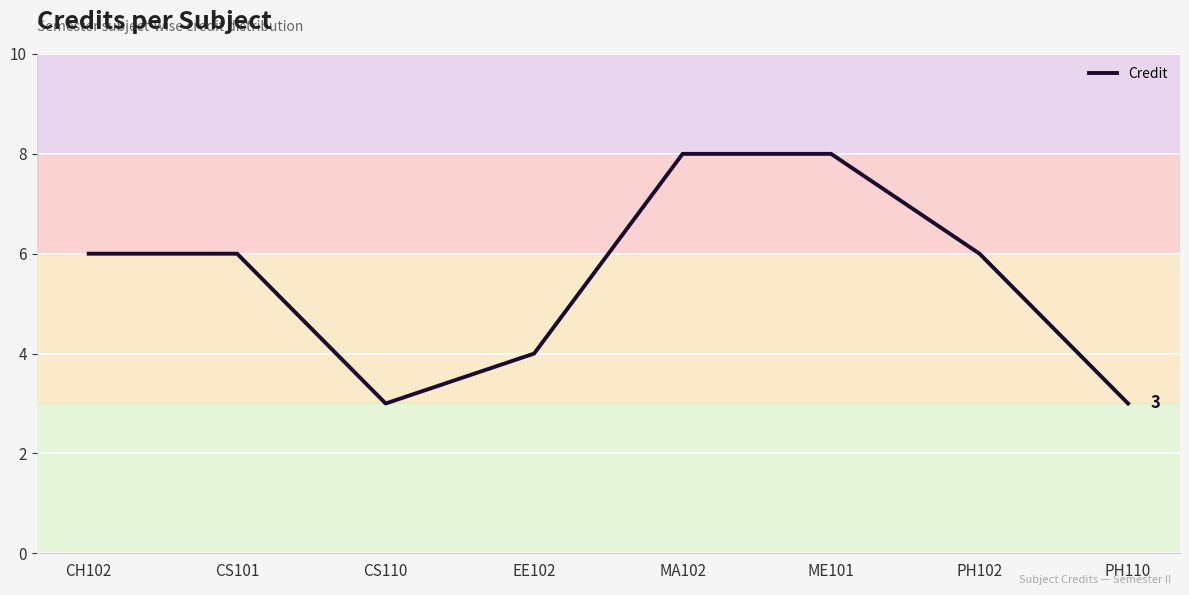

What is the minimum value shown in the chart?

3